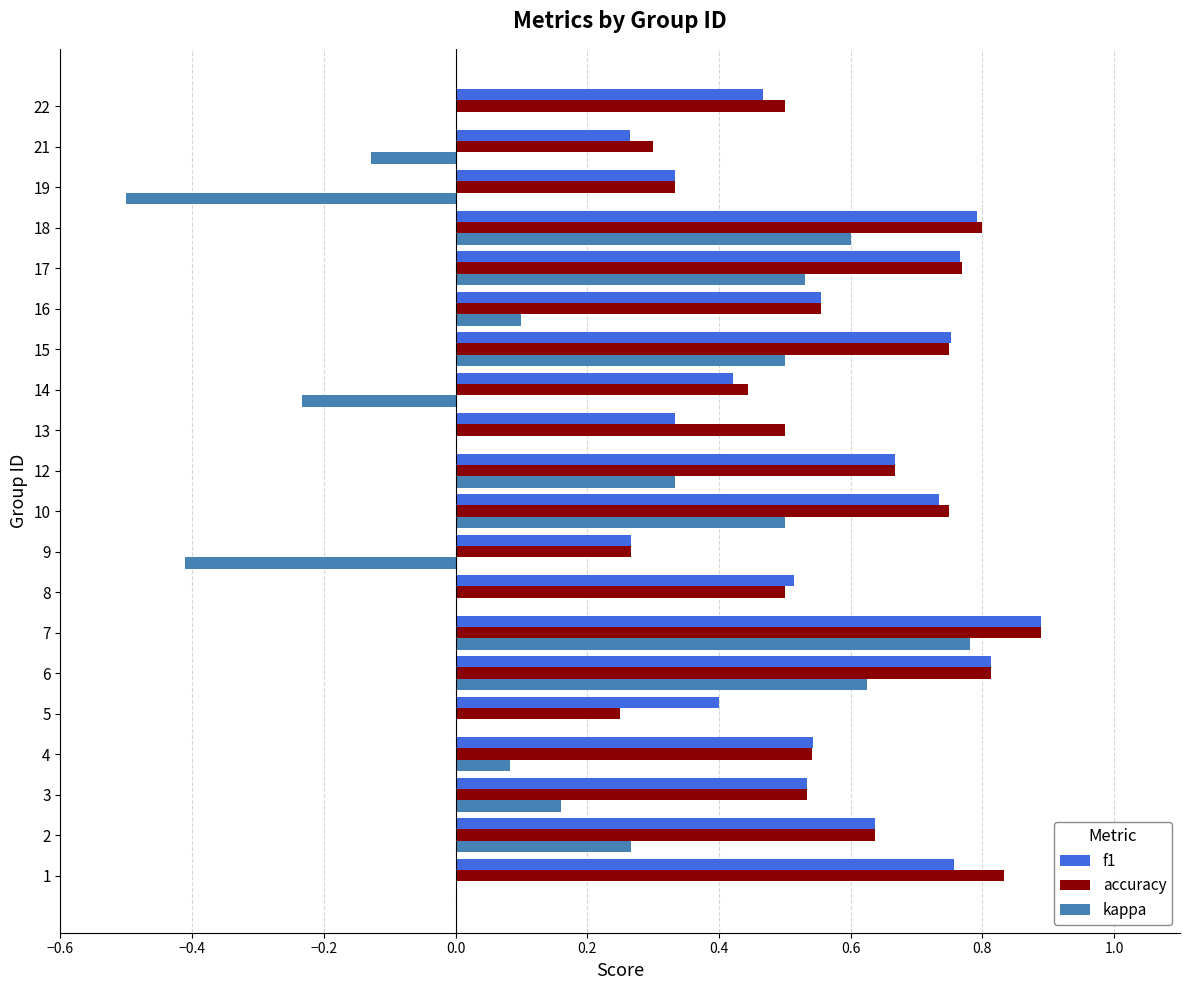

Count the f1 values in the range 0 to 1.

20